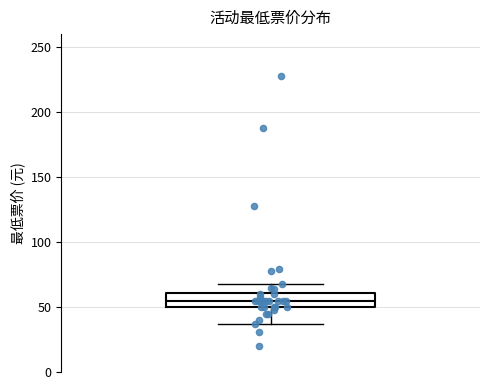

Read this box plot against the y-axis: the position of the median line, the range covered by the box, and the ends of both whiskers. The values are not printed on the chart, so give them approximately, as read against the axis.

median 55, box 50 to 60, whiskers 35 to 70